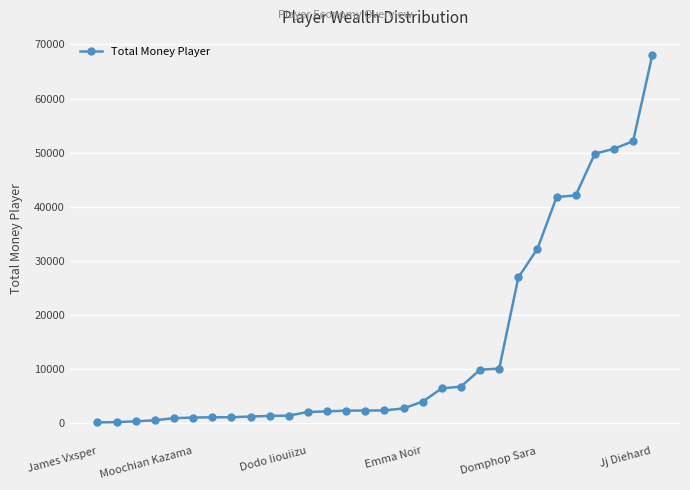

What is the average value?

14111